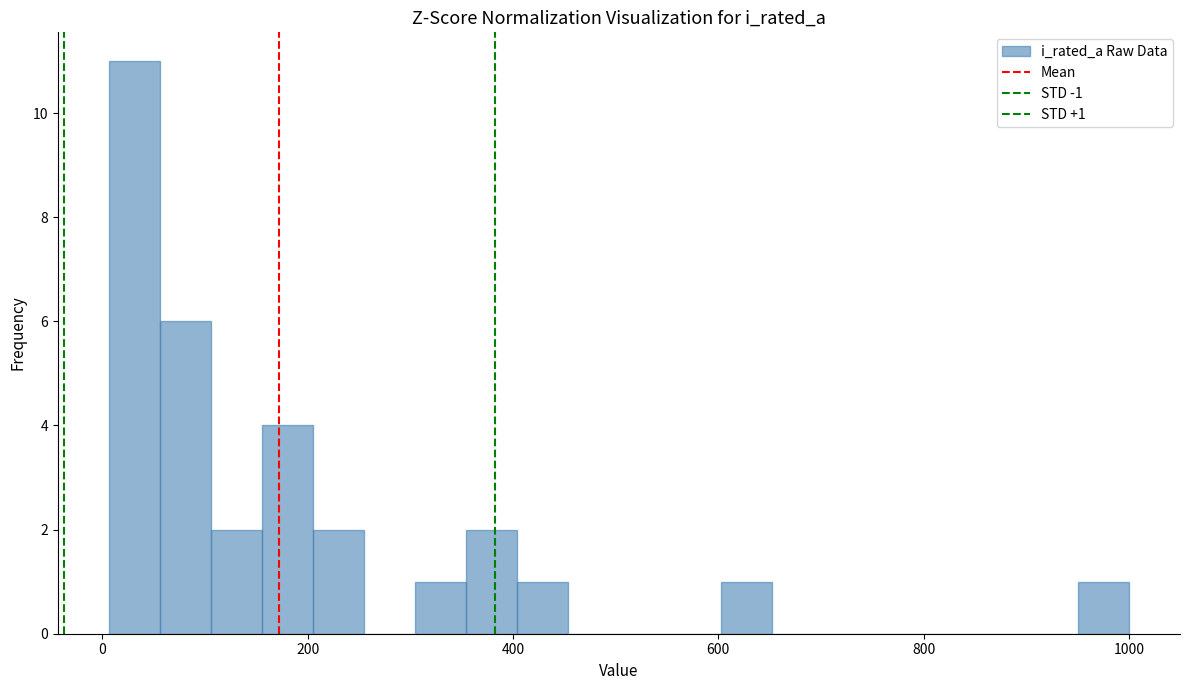

Around what value on the x-axis is the tallest bar? Give the approximate position of its centre, as read against the axis.

40